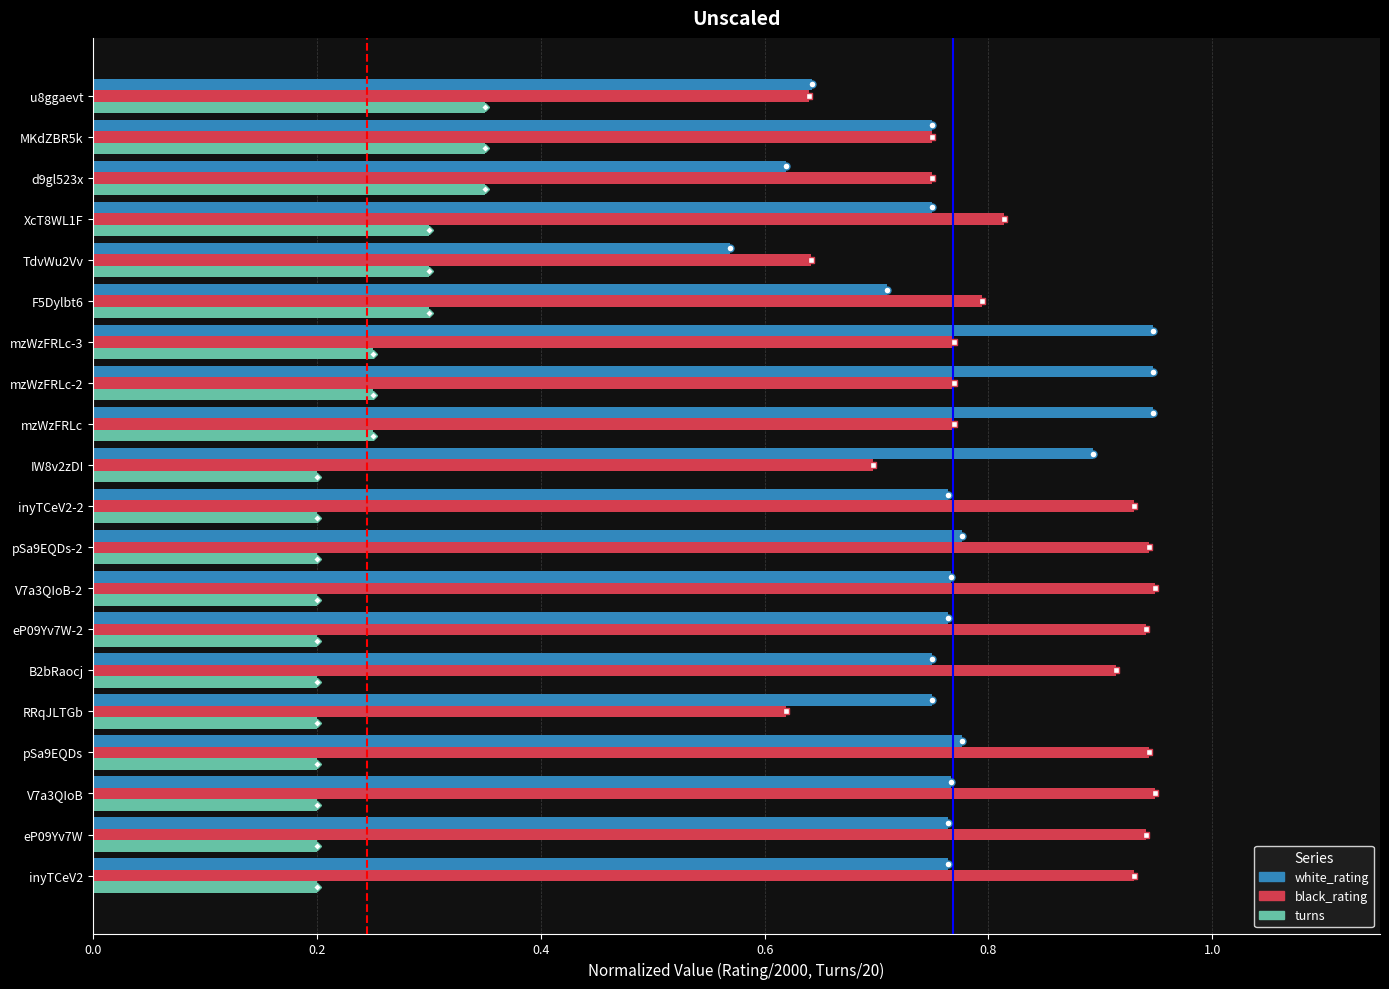

Is it true that turns equals 0.1 at inyTCeV2-2?

False